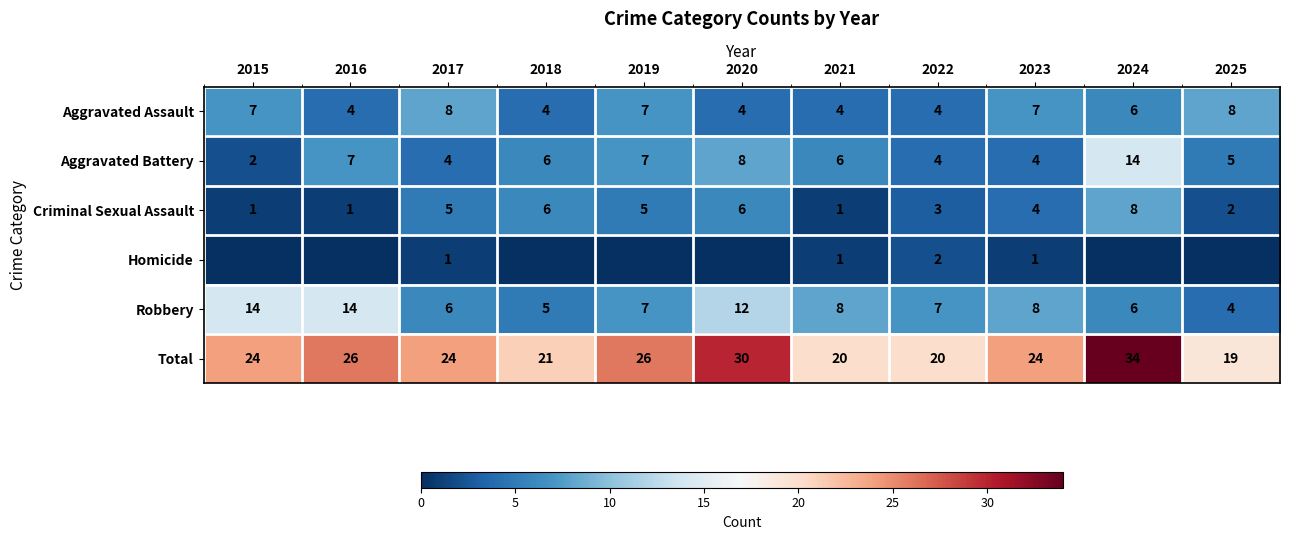

What is the sum of all Robbery values?

91